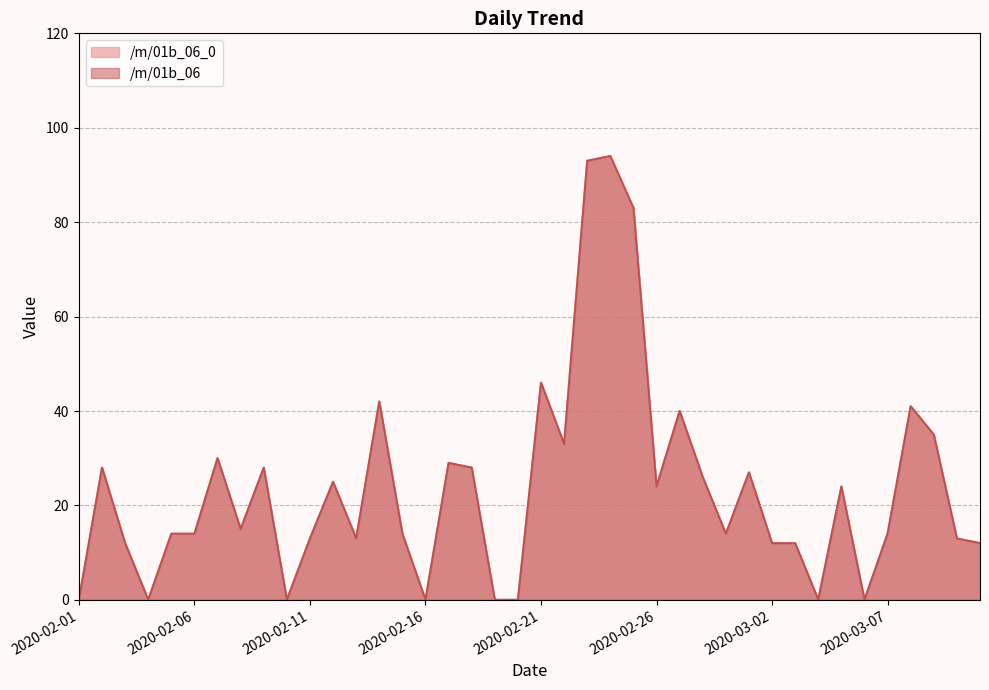

Rank the categories by /m/01b_06_0 value from lowest to highest.

2020-02-01, 2020-02-04, 2020-02-10, 2020-02-16, 2020-02-19, 2020-02-20, 2020-03-04, 2020-03-06, 2020-02-03, 2020-03-02, 2020-03-03, 2020-03-11, 2020-02-11, 2020-02-13, 2020-03-10, 2020-02-05, 2020-02-06, 2020-02-15, 2020-02-29, 2020-03-07, 2020-02-08, 2020-02-26, 2020-03-05, 2020-02-12, 2020-02-28, 2020-03-01, 2020-02-02, 2020-02-09, 2020-02-18, 2020-02-17, 2020-02-07, 2020-02-22, 2020-03-09, 2020-02-27, 2020-03-08, 2020-02-14, 2020-02-21, 2020-02-25, 2020-02-23, 2020-02-24